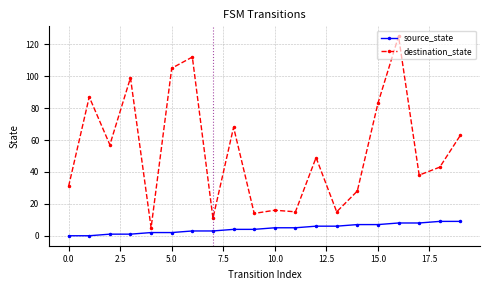

What is the highest value of the source_state series?

9